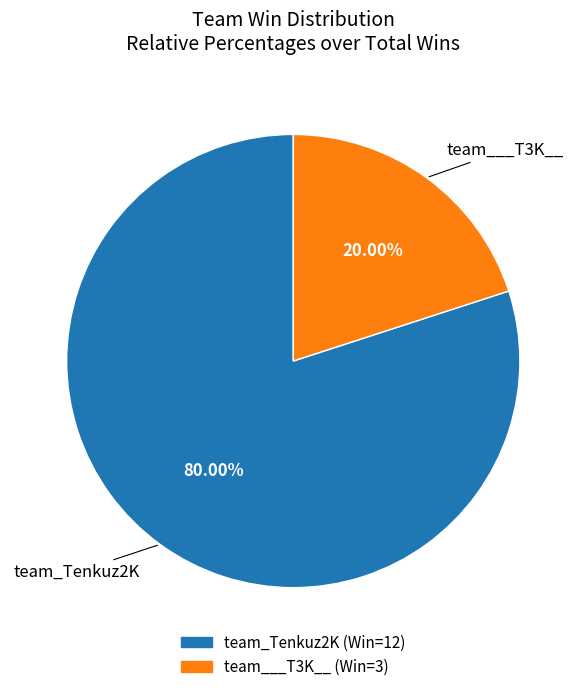

What percentage is the team___T3K__ slice, to the nearest percent?

20%